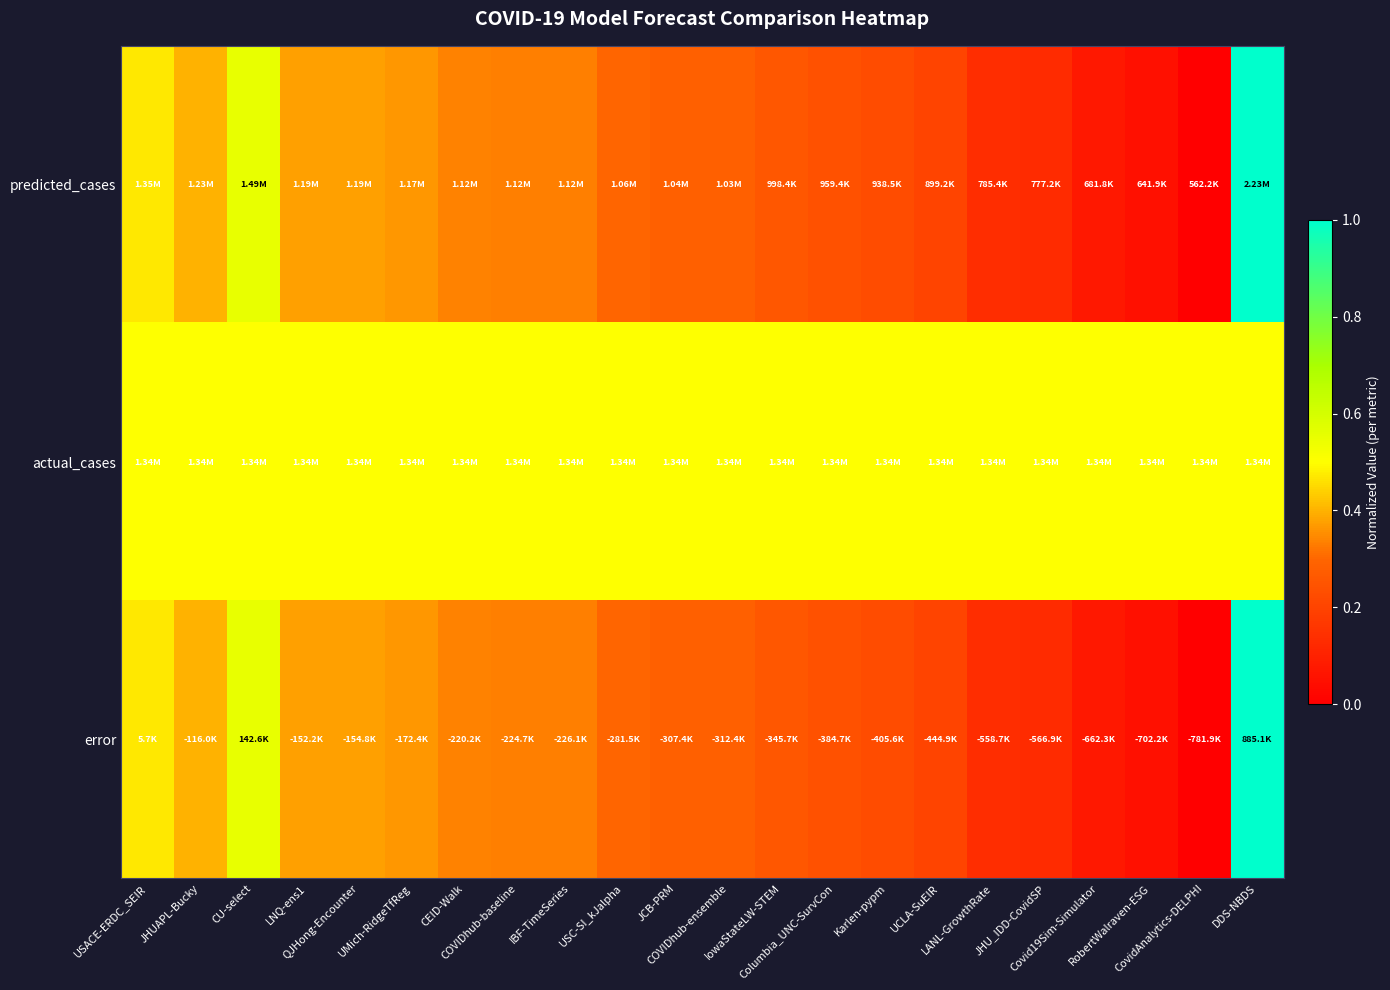

Which series has the widest spread of values?

predicted_cases